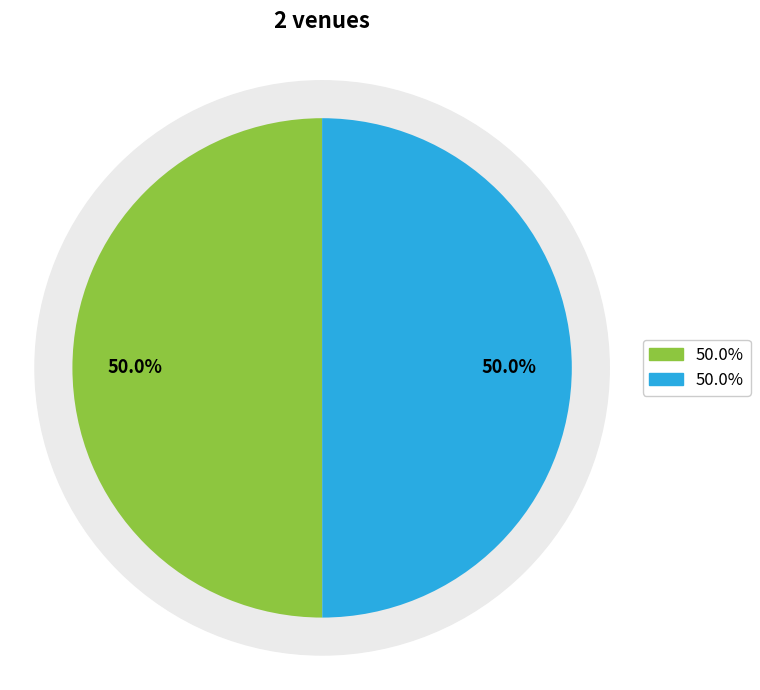

How much of the chart is everything except Energy fit & food?

50.0%